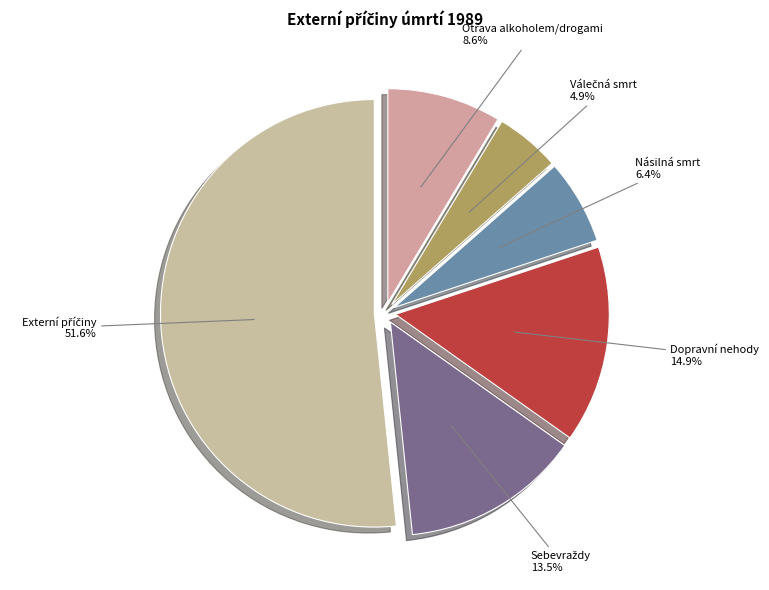

Is it true that Dopravní nehody is 15% of the pie?

True